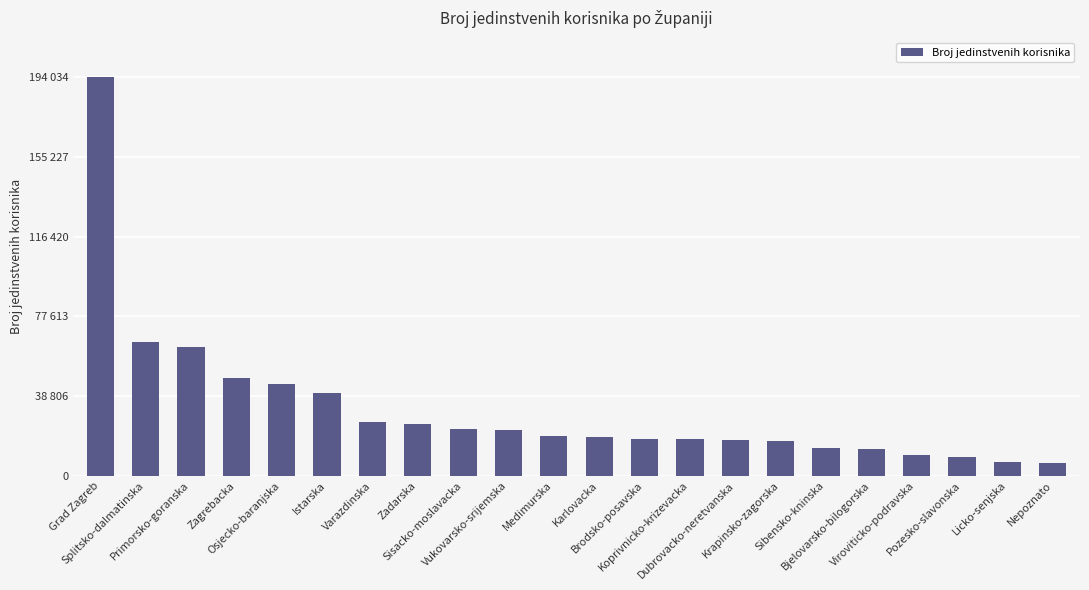

Reading left to right, list all the values displayed in this chart.

Grad Zagreb=194034	Splitsko-dalmatinska=65260	Primorsko-goranska=62650	Zagrebacka=47346	Osjecko-baranjska=44641	Istarska=40350	Varazdinska=26286	Zadarska=25266	Sisacko-moslavacka=22907	Vukovarsko-srijemska=22098	Medimurska=19532	Karlovacka=18760	Brodsko-posavska=17932	Koprivnicko-krizevacka=17884	Dubrovacko-neretvanska=17568	Krapinsko-zagorska=16629	Sibensko-kninska=13268	Bjelovarsko-bilogorska=12742	Viroviticko-podravska=10163	Pozesko-slavonska=9128	Licko-senjska=6664	Nepoznato=5918